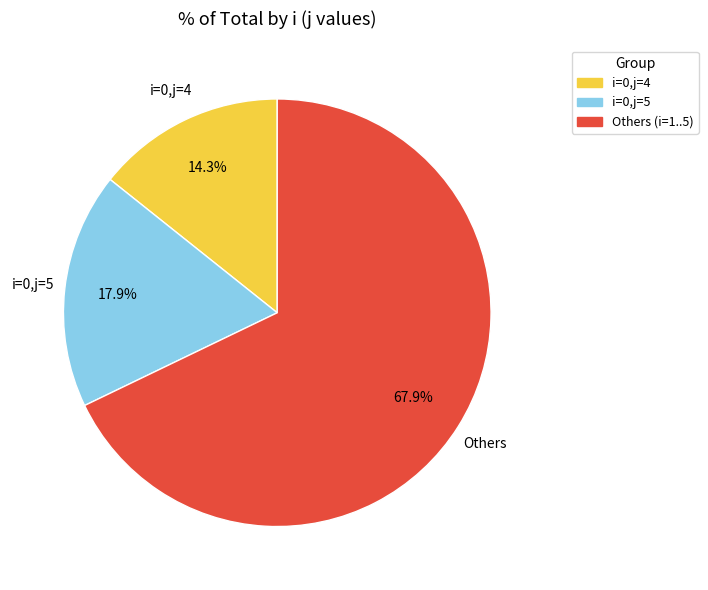

Which has a higher value, i=0,j=5 or Others (i=1..5)?

Others (i=1..5)